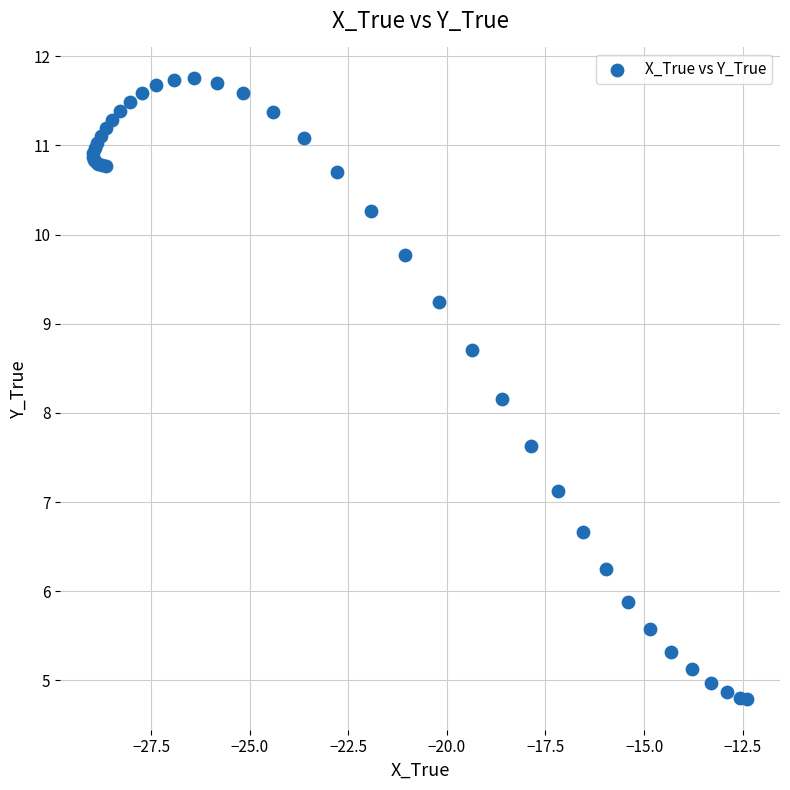

What Y value in the scatter plot is closest to 8?

8.2